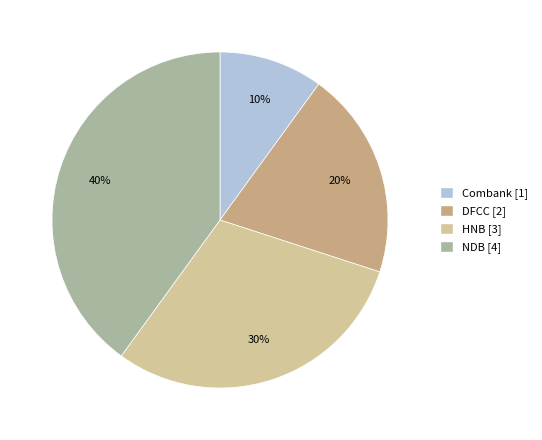

Does any single category account for the majority?

No